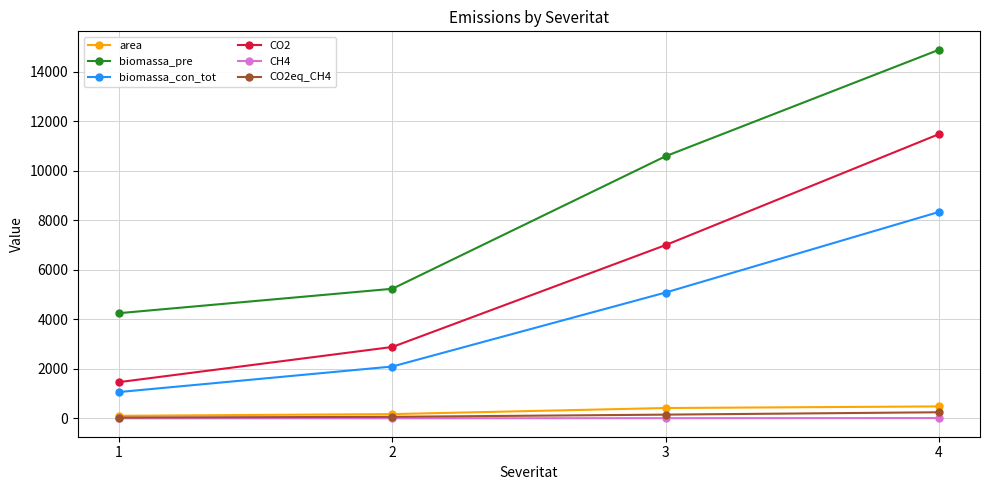

What is the greatest value displayed?

14878.3